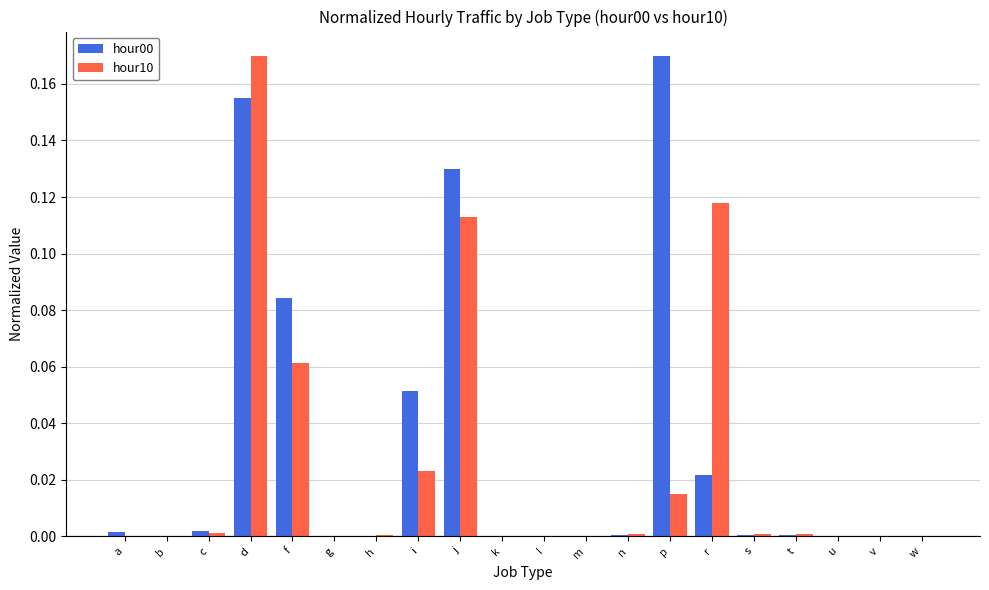

Are the bars grouped side by side (vs. stacked)?

Yes